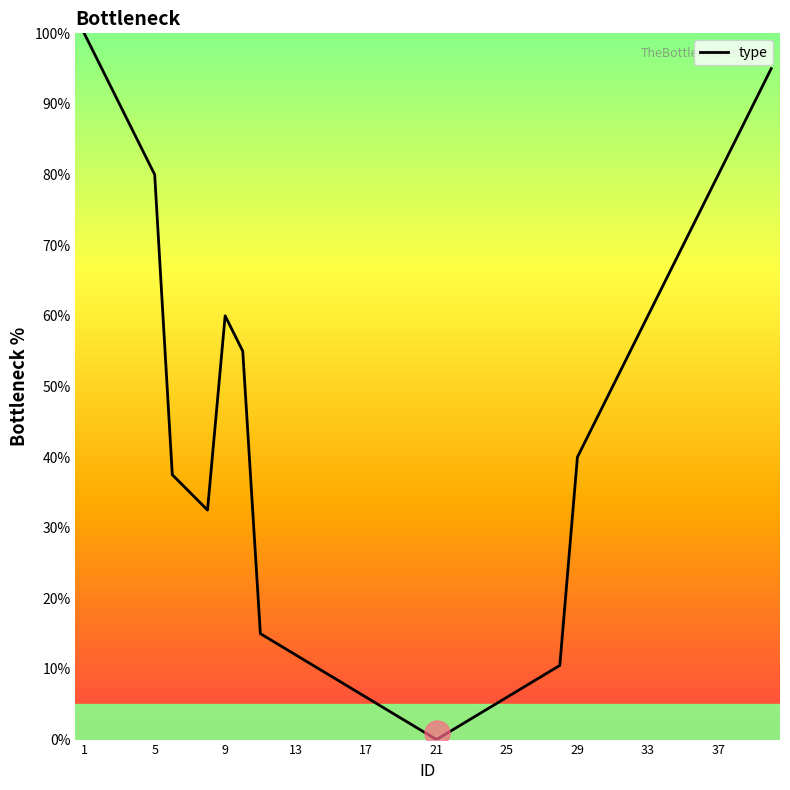

What is the greatest value displayed?

100.0